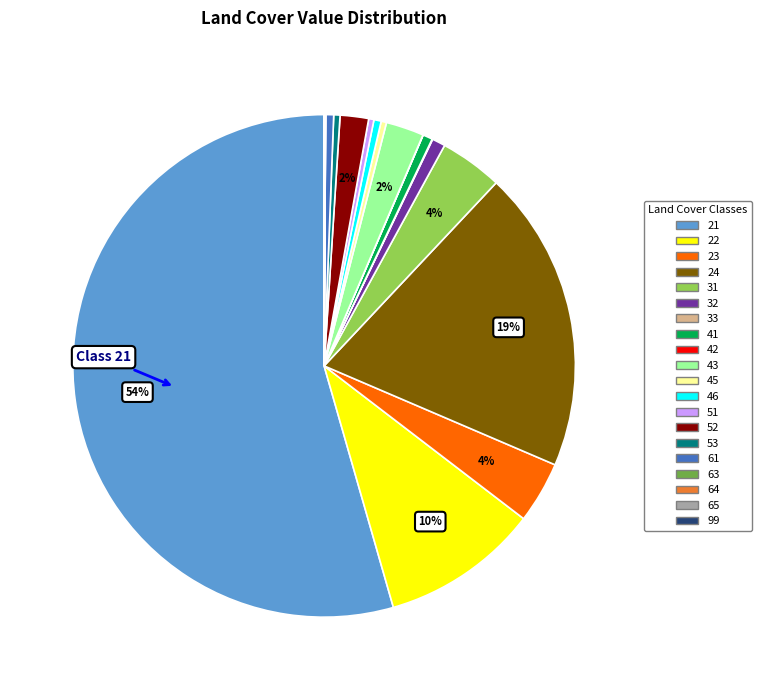

To the nearest percent, what is the difference between the 43 and 31 slice percentages?

2%